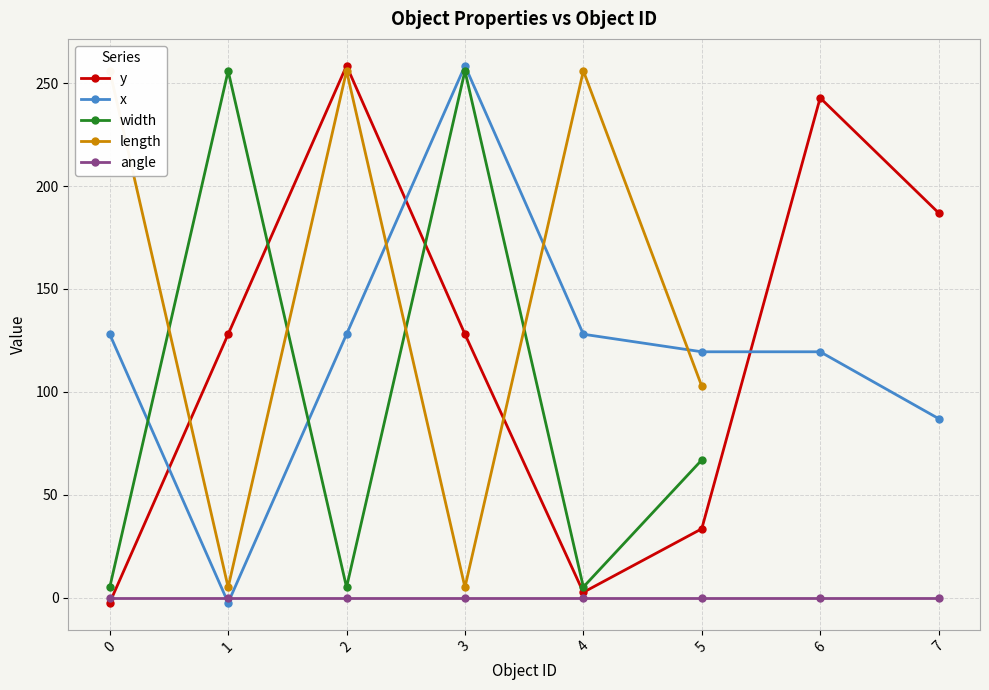

What are all the series names shown in the legend?

y, x, width, length, angle